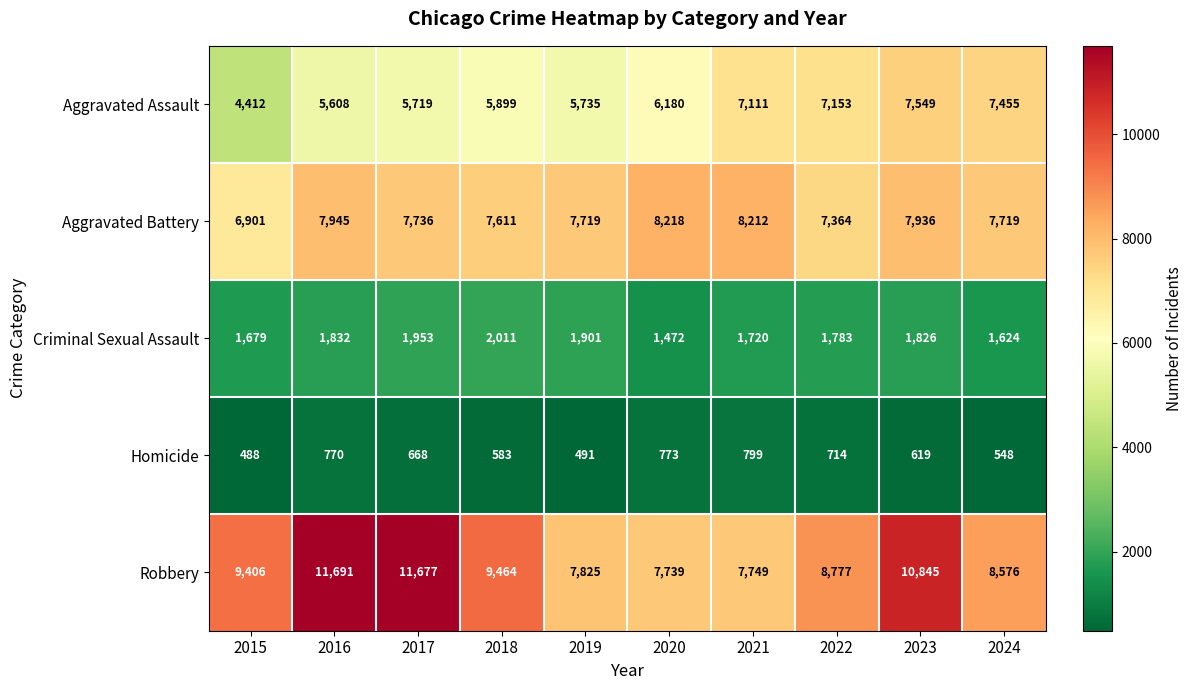

Is it true that Criminal Sexual Assault equals 751 at 2017?

False